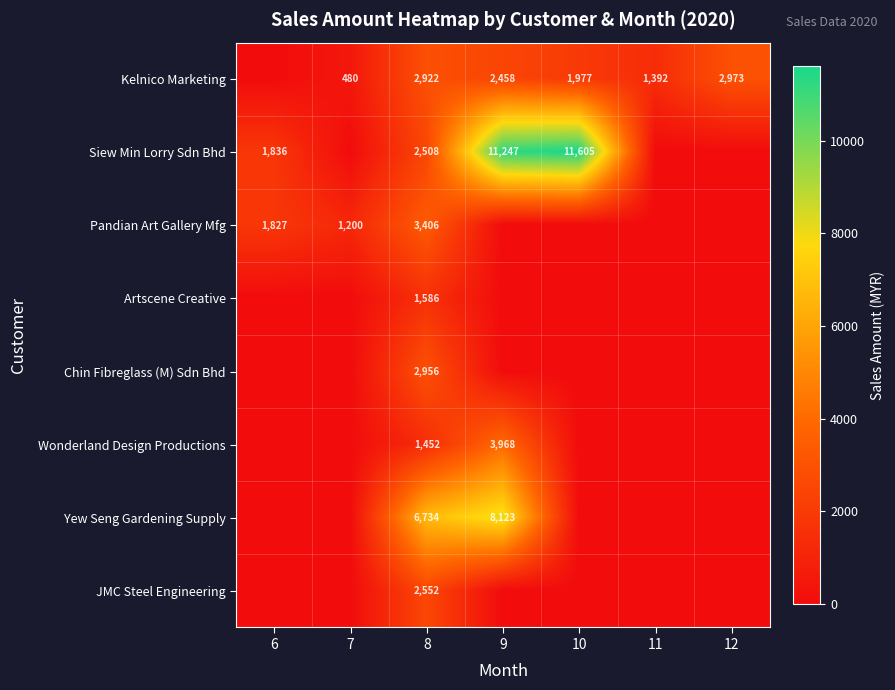

Is the value of Siew Min Lorry Sdn Bhd at 10 greater than the value of Pandian Art Gallery Mfg at 6?

Yes